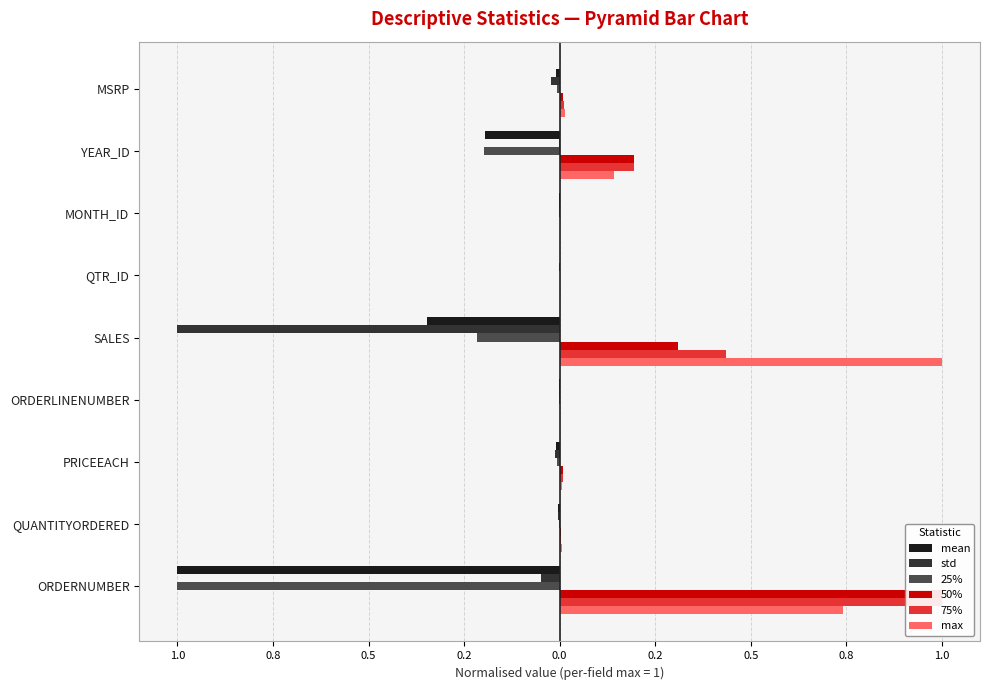

Is the value of 25% at 1.2 greater than the value of mean at 0.5?

No